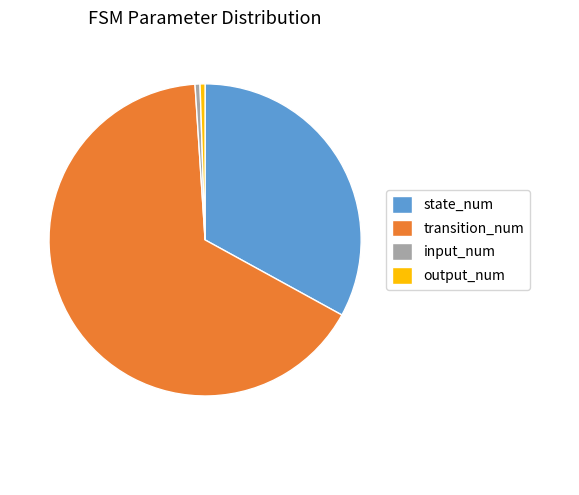

Is there any slice that represents more than half of the pie?

Yes